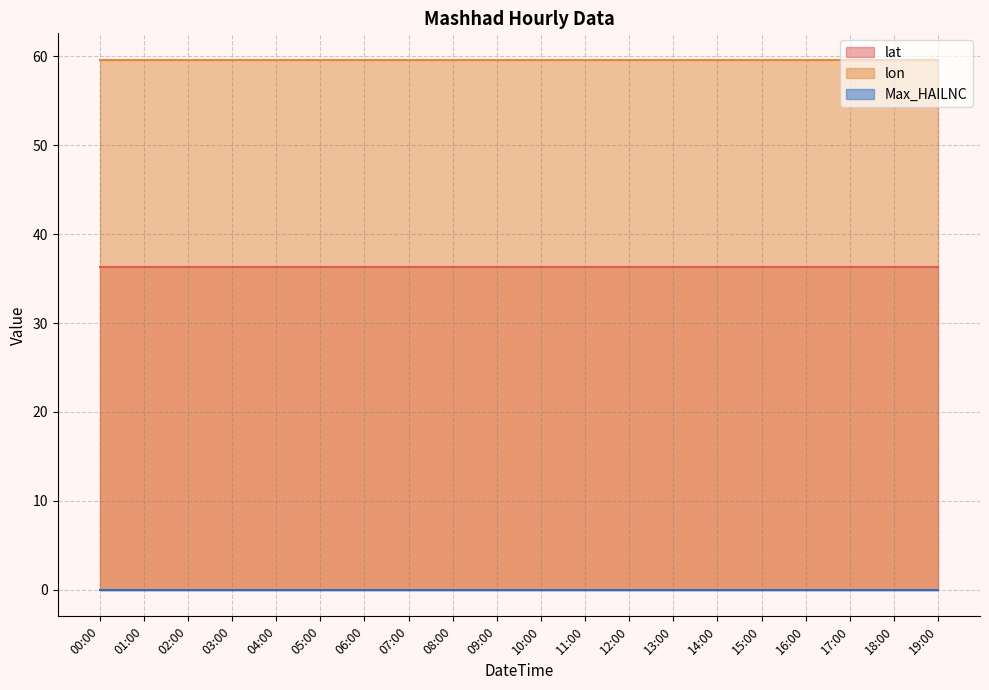

Is it true that lon equals 59.6 at 06:00?

True